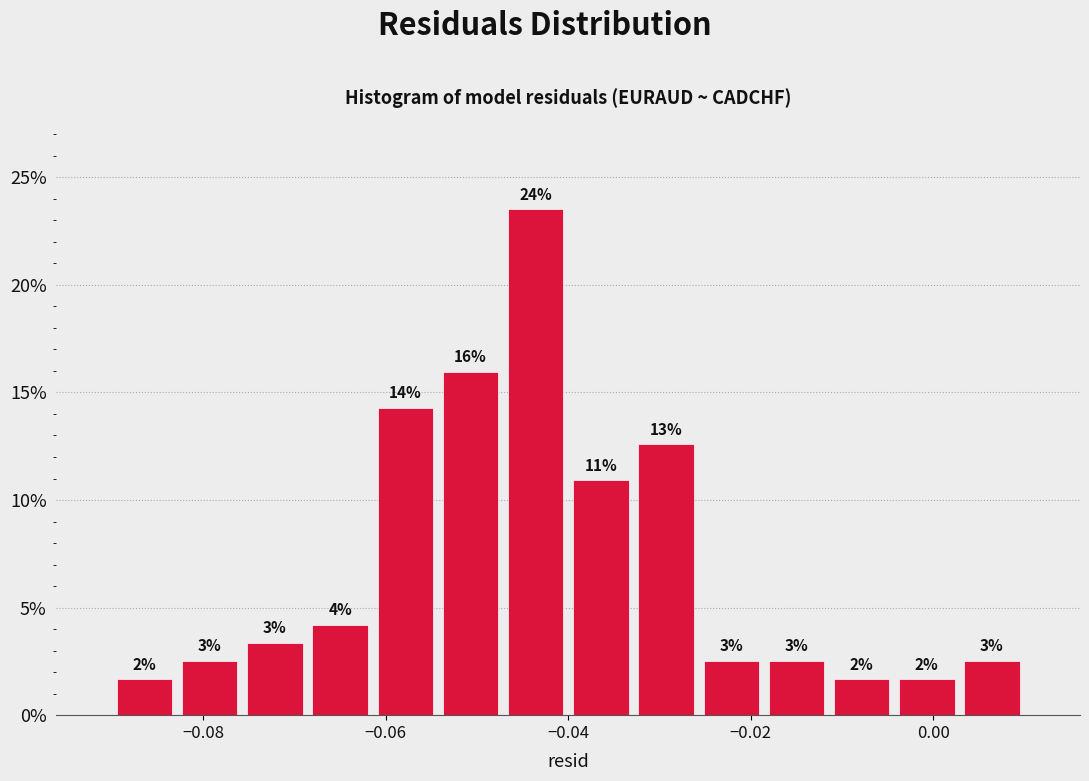

Around what value on the x-axis is the tallest bar? Give the approximate position of its centre, as read against the axis.

-0.044